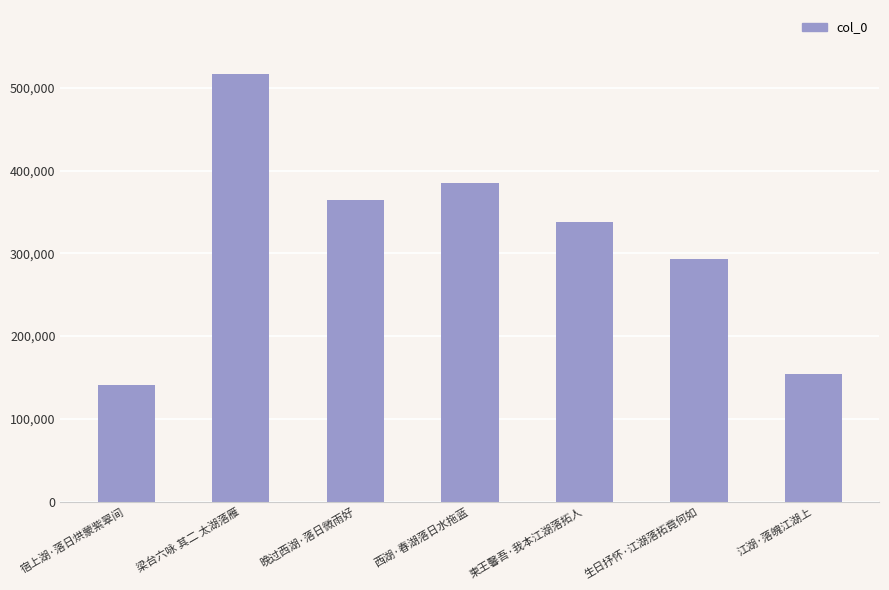

What is the ratio of the value at 江湖·落魄江湖上 to the value at 晚过西湖·落日微雨好?

0.4